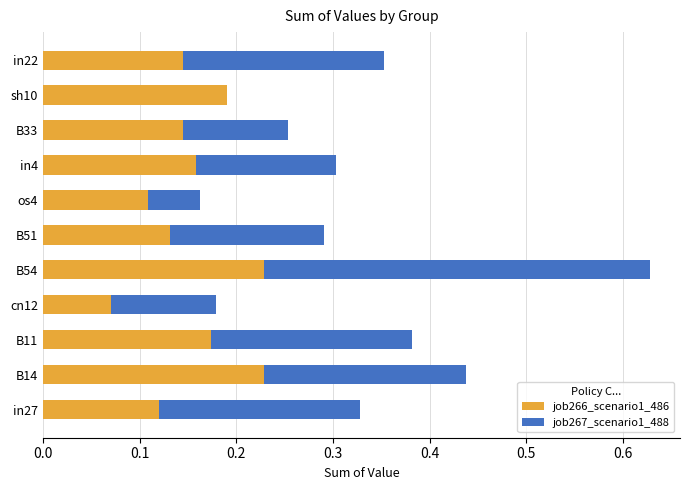

How many series are shown in this chart?

2